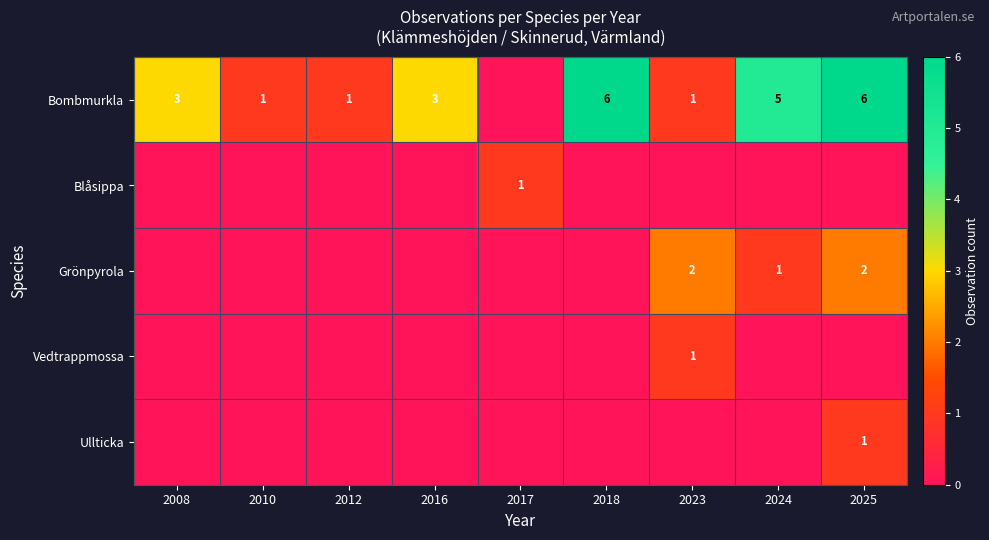

The Grönpyrola series shows 2 at 2023. True or false?

True